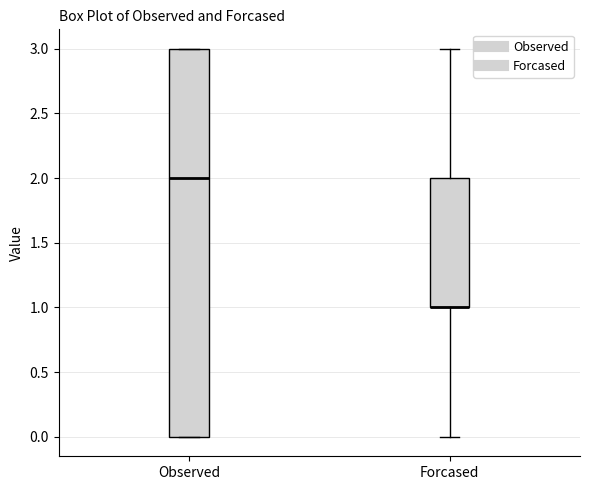

Reading left to right, read every box against the y-axis: the position of its median line, the range the box covers, and the ends of its whiskers. The values are not printed on the chart, so give them approximately, as read against the axis.

Observed: median 2, box 0 to 3, whiskers 0 to 3
Forcased: median 1 (drawn on the box's lower edge), box 1 to 2, whiskers 0 to 3